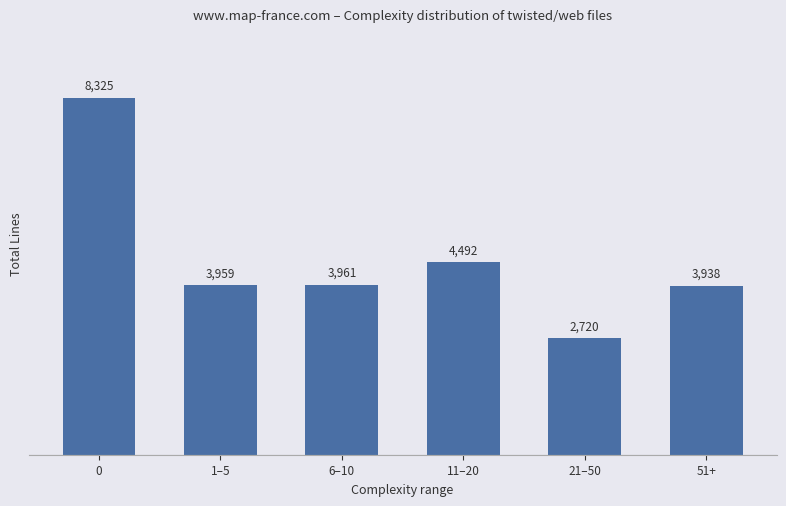

Are the bars horizontal?

No